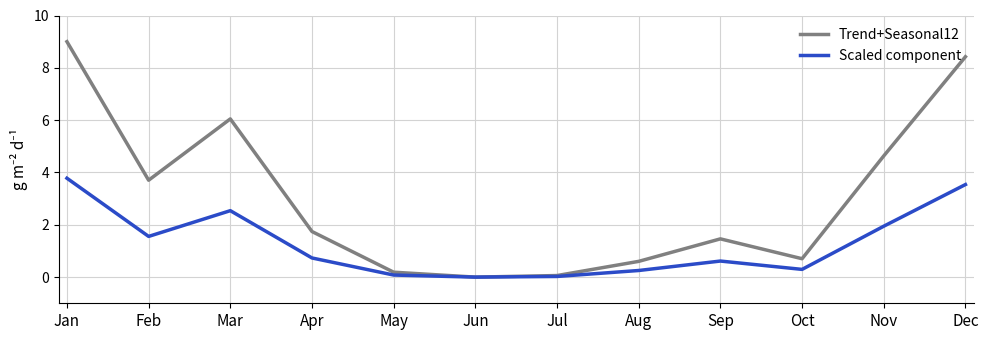

At Mar, list the series in order from smallest to largest.

Scaled component, Trend+Seasonal12